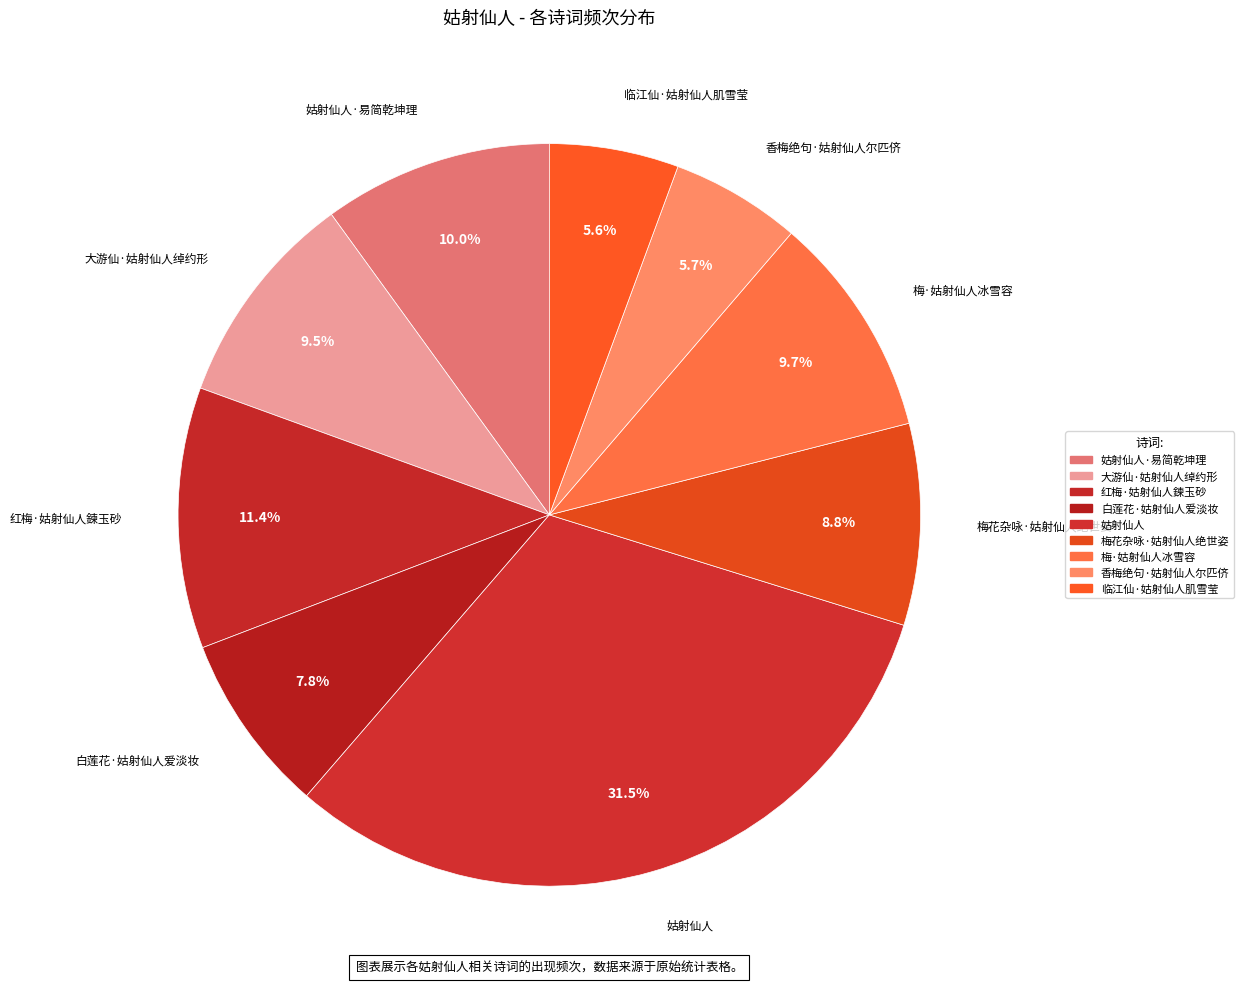

Which slice is the smallest?

临江仙·姑射仙人肌雪莹